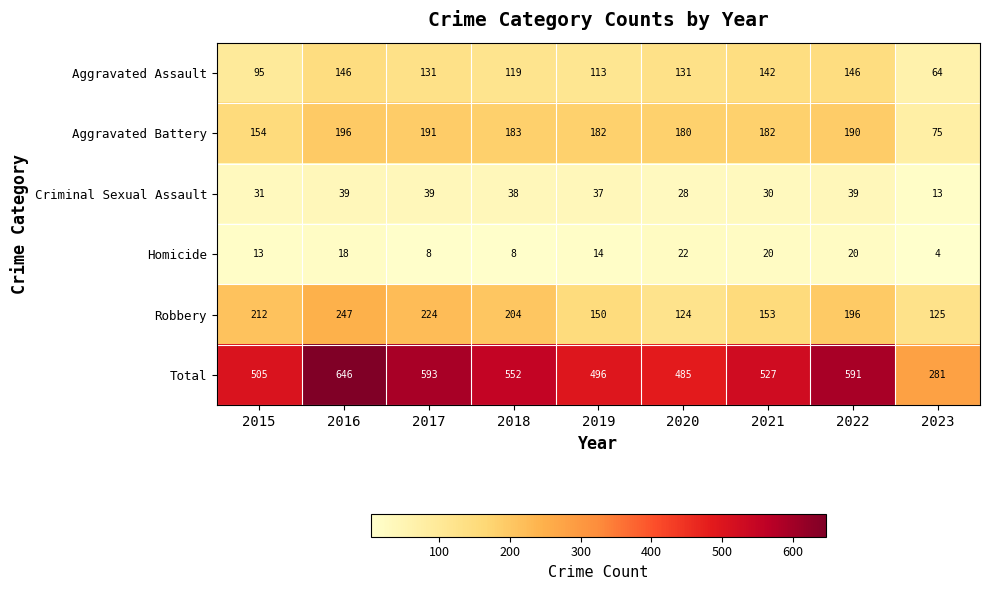

How many series are shown in this chart?

6